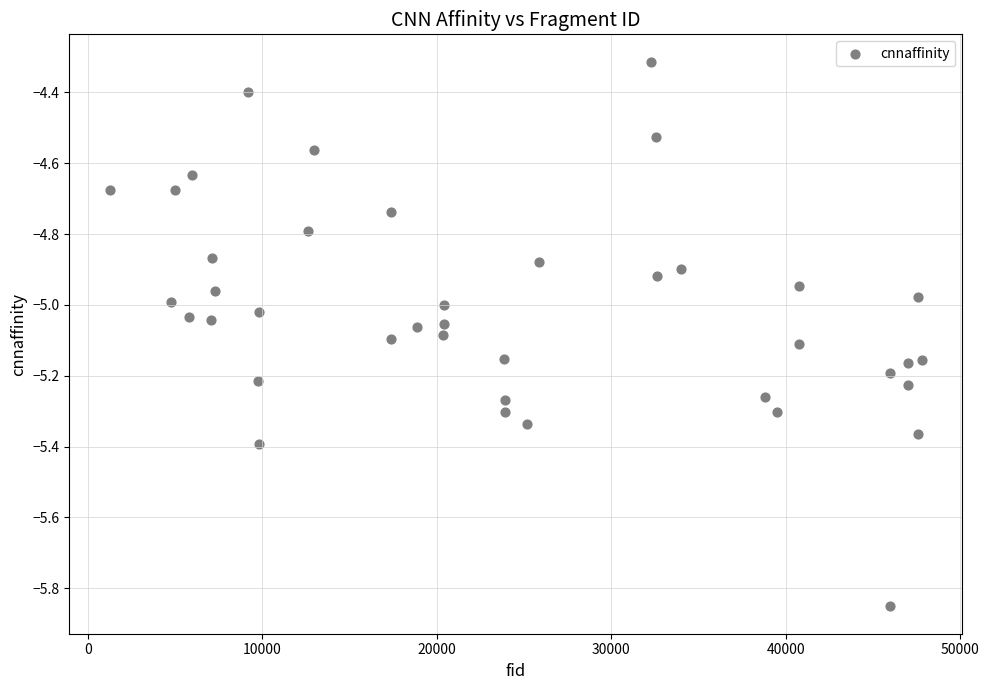

What is the range of X values (max minus min)?

46523.0